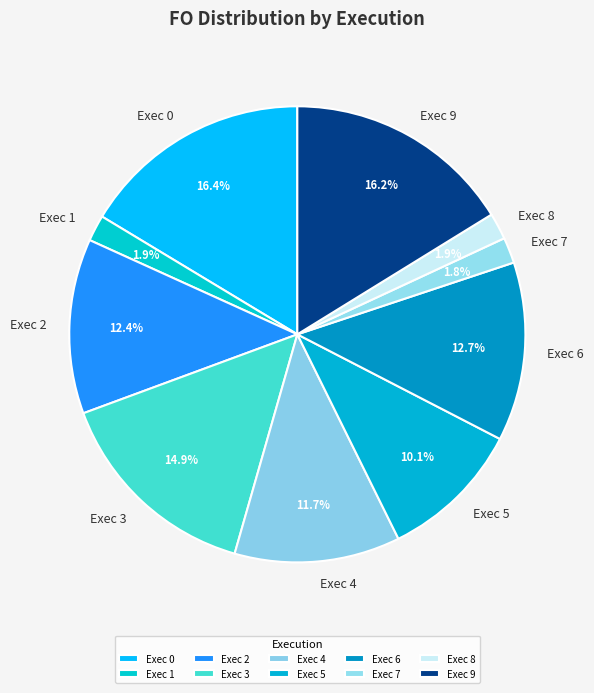

The Exec 4 slice represents 18% of the pie. True or false?

False